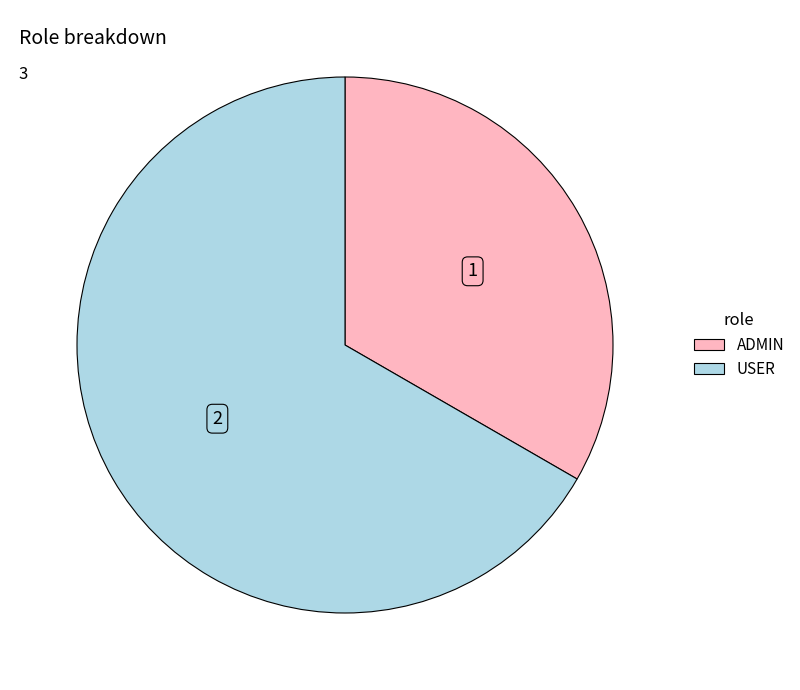

Count the number of slices in the pie.

2